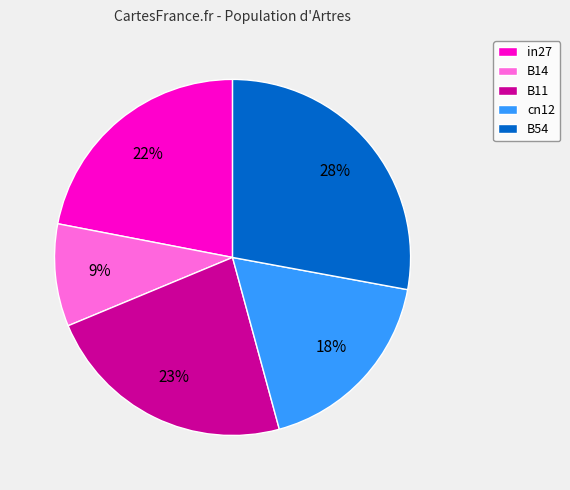

What is the largest slice in the pie chart?

B54